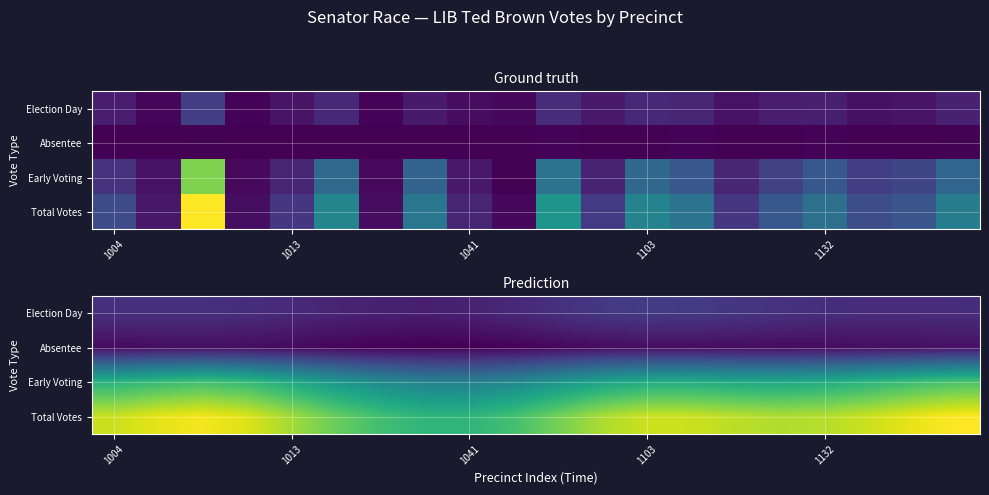

What is the difference between the maximum and minimum values in the Absentee series?

3.7